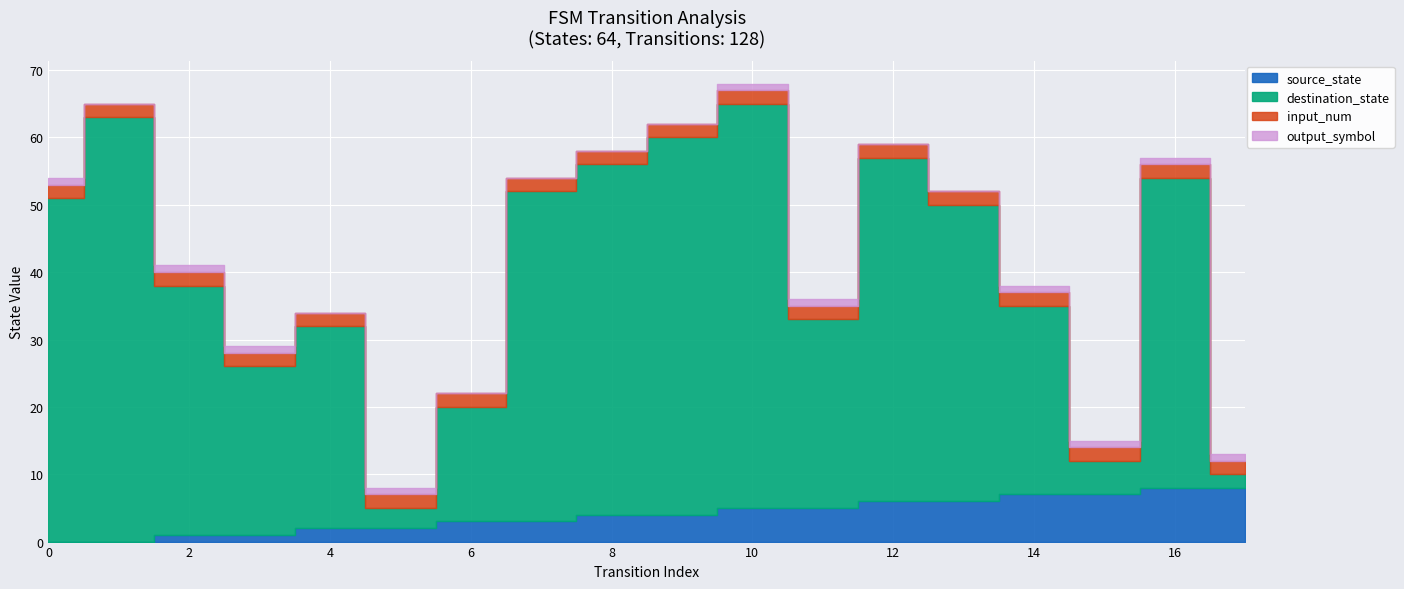

True or false: input_num and destination_state intersect in this chart.

False